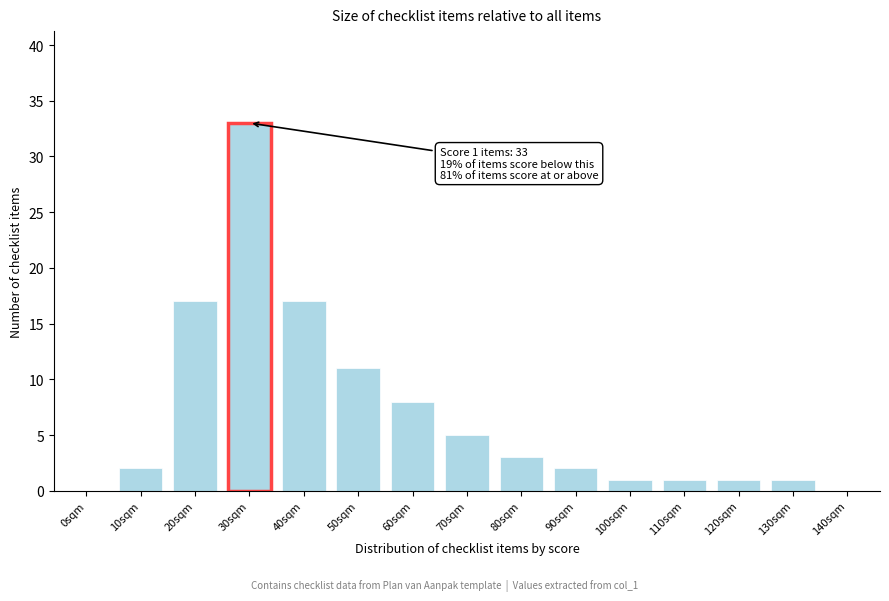

Reading left to right, what are all the values shown in this chart?

0sqm=0	10sqm=2	20sqm=17	30sqm=33	40sqm=17	50sqm=11	60sqm=8	70sqm=5	80sqm=3	90sqm=2	100sqm=1	110sqm=1	120sqm=1	130sqm=1	140sqm=0